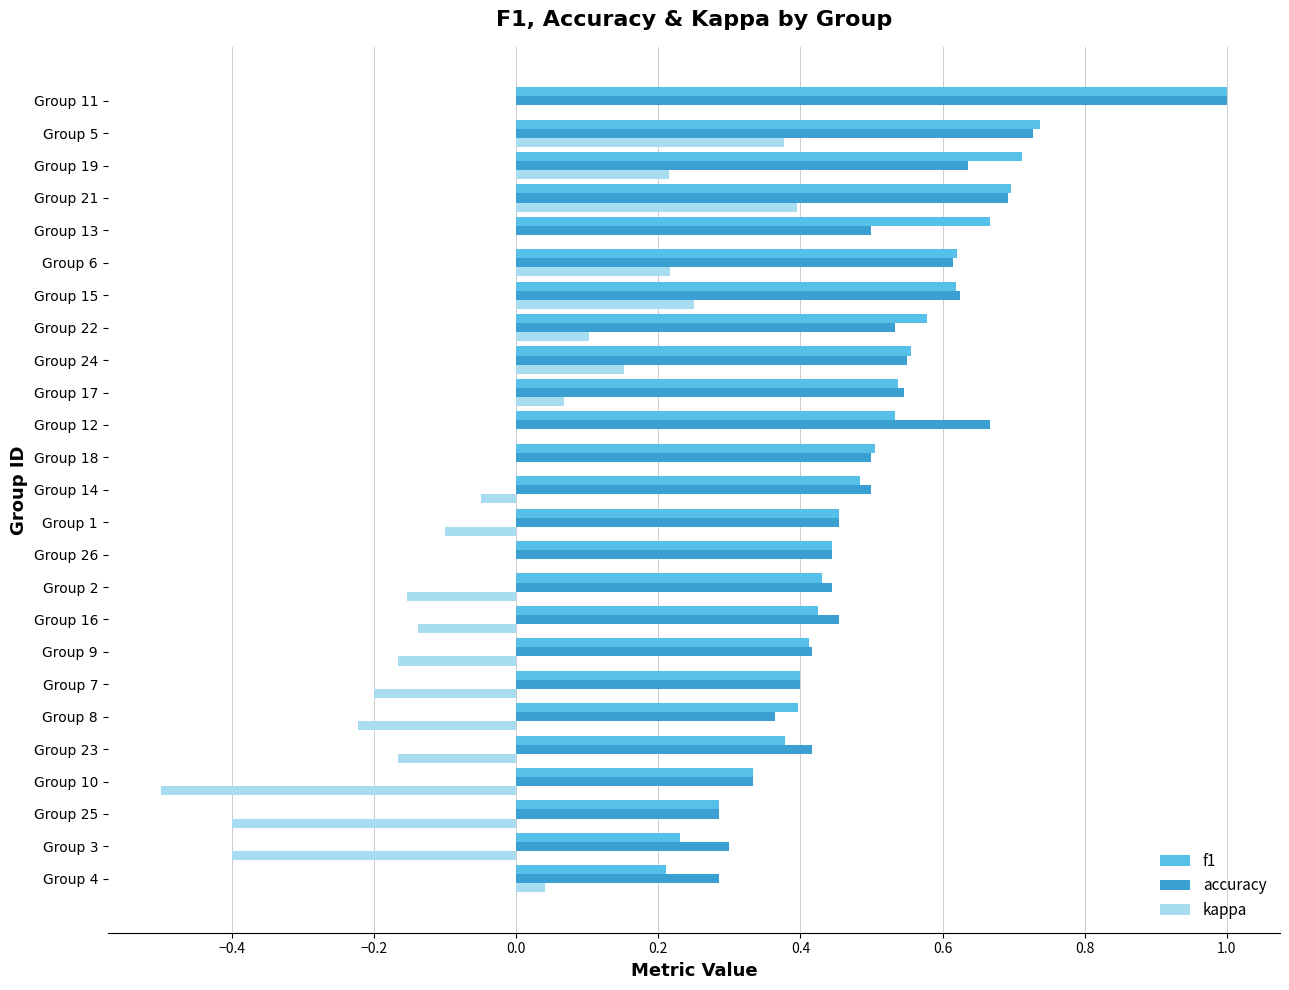

Which label corresponds to the largest value in the chart?

Group 11